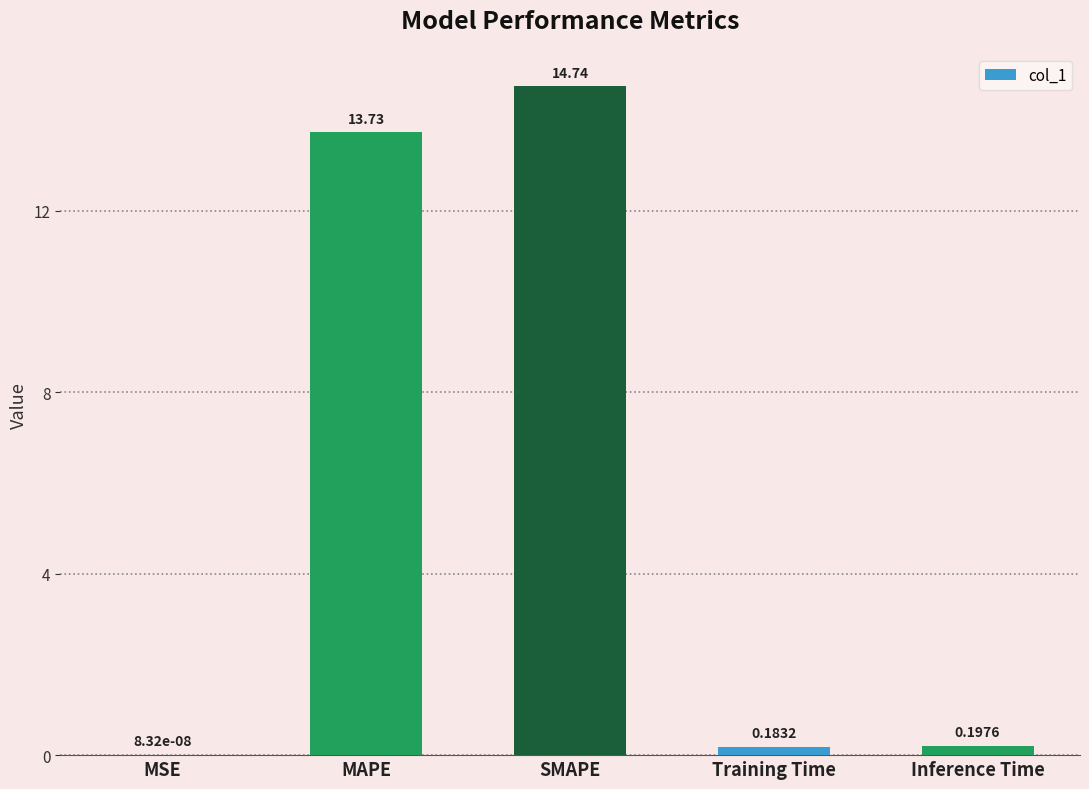

Between Inference Time and MAPE, which is larger?

MAPE